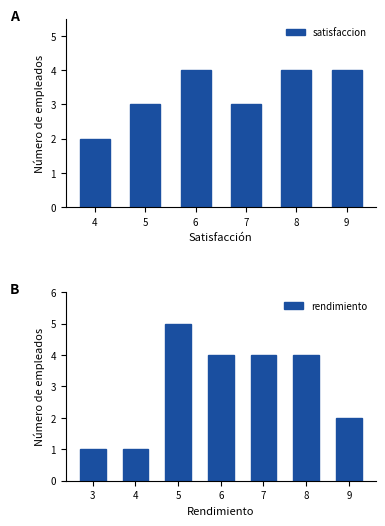

Is it true that satisfaccion equals 3 at 7?

True